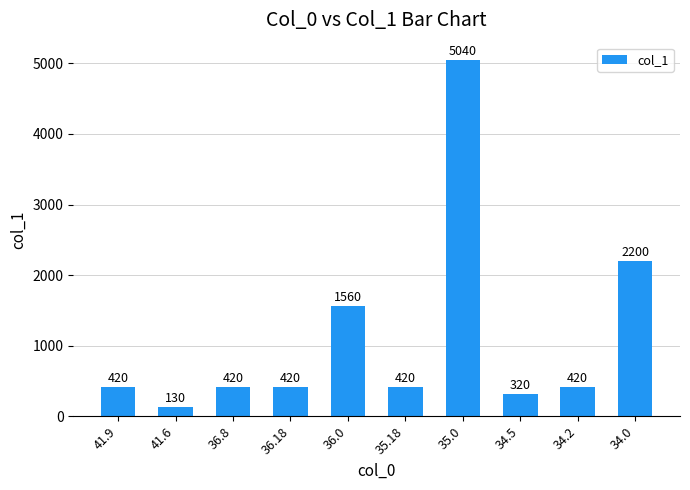

Which has a higher value, 34.5 or 36.0?

36.0